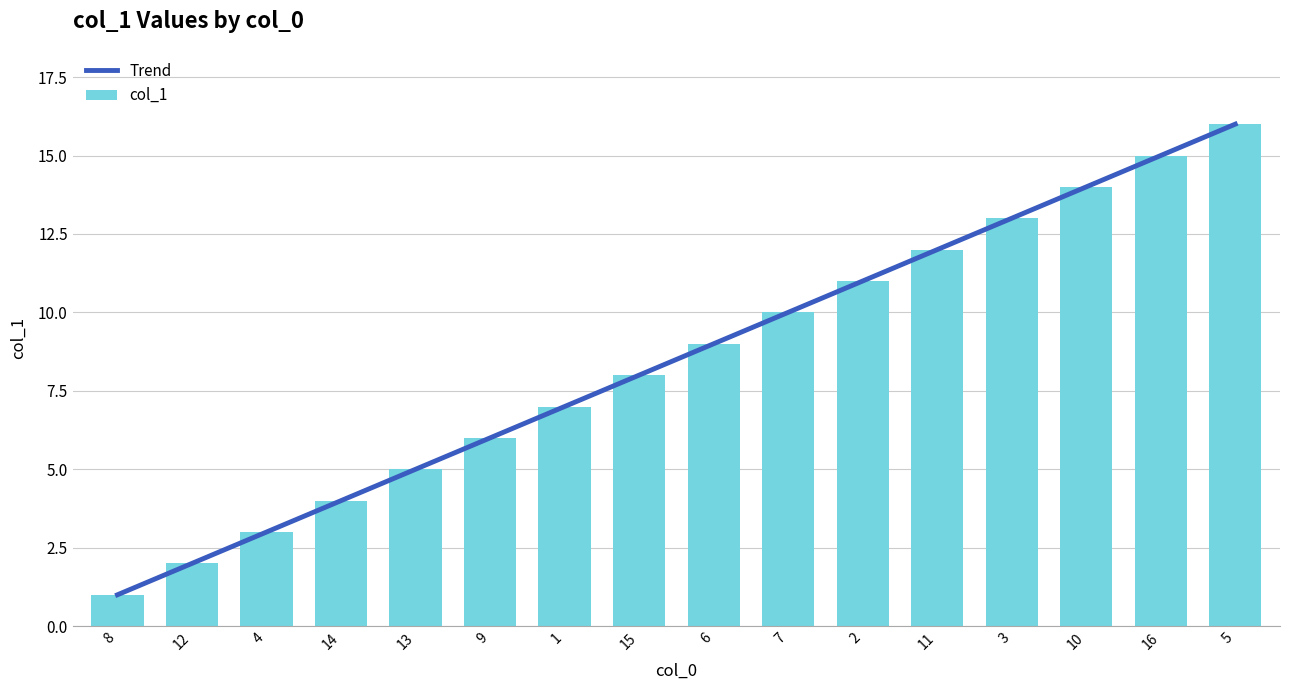

Which has a higher value, 1 or 6?

6